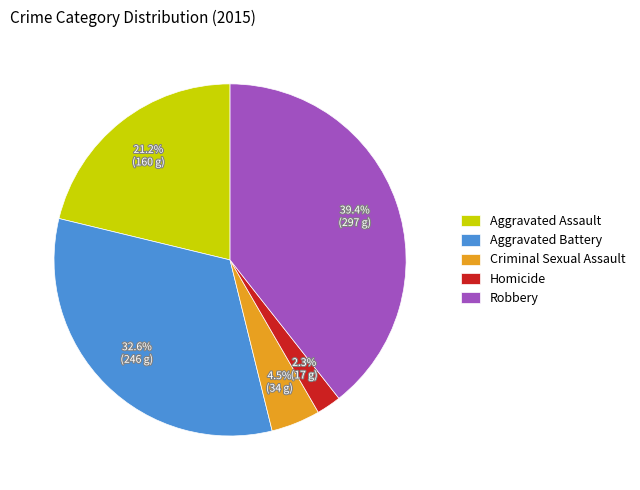

How many slices are in this pie chart?

5